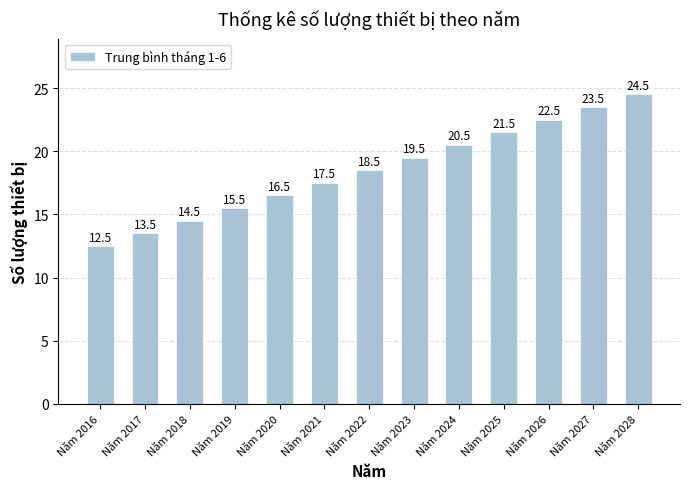

How many data points are less than 18?

6